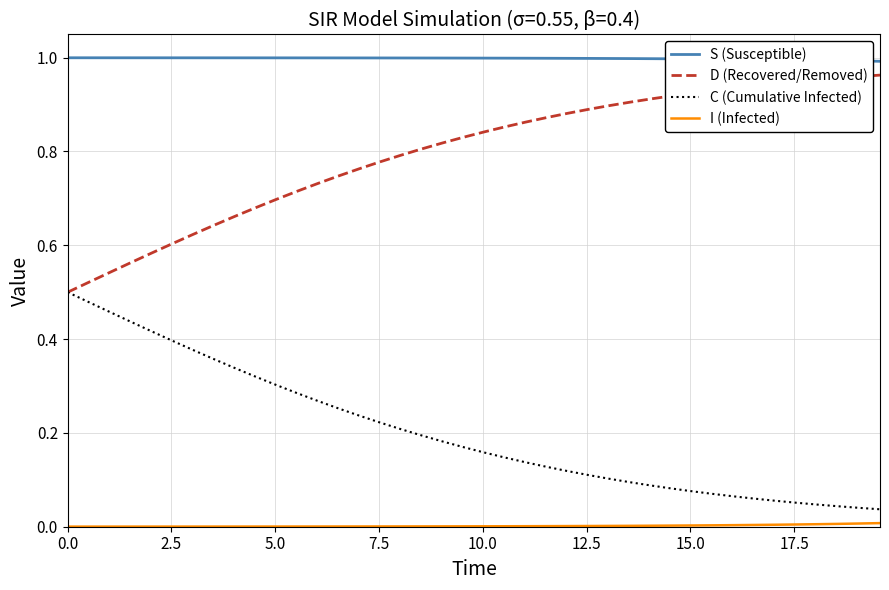

True or false: D (Recovered/Removed) and S (Susceptible) intersect in this chart.

False